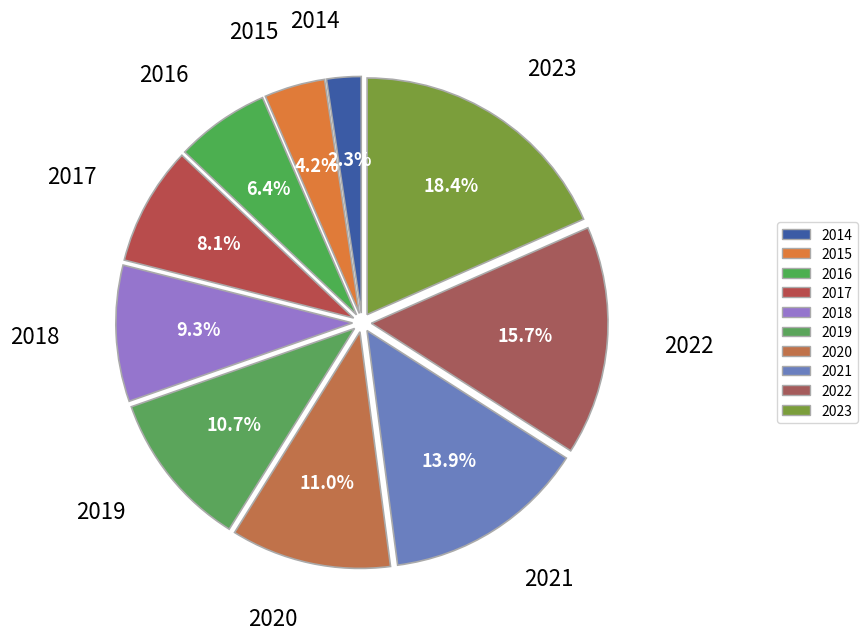

What percentage is the 2021 slice, to the nearest percent?

14%